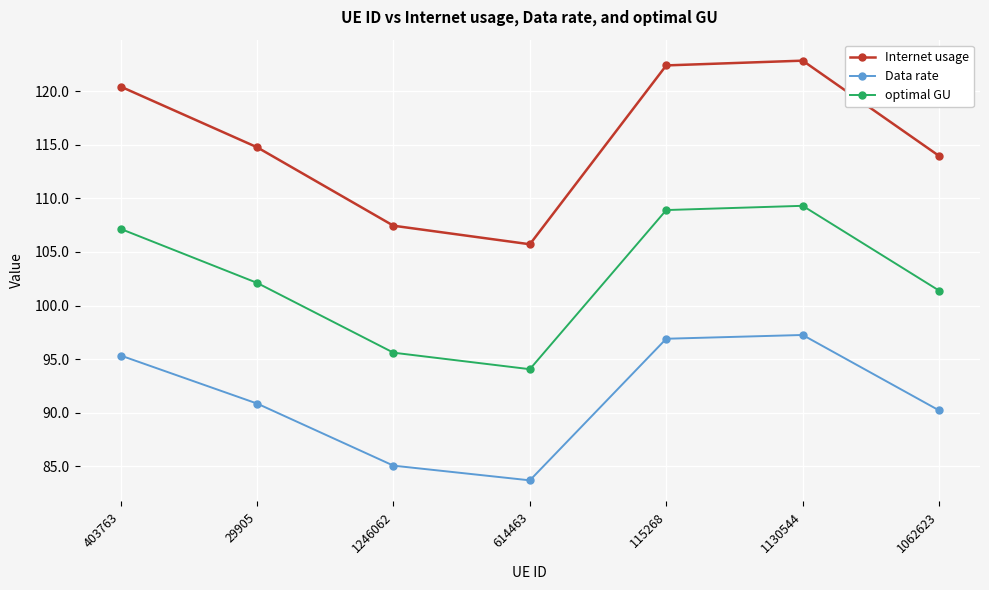

Reading right to left, extract all data points from this chart.

Internet usage: 1062623=114.0	1130544=122.8	115268=122.4	614463=105.7	1246062=107.4	29905=114.8	403763=120.4
Data rate: 1062623=90.2	1130544=97.3	115268=96.9	614463=83.7	1246062=85.1	29905=90.9	403763=95.3
optimal GU: 1062623=101.4	1130544=109.3	115268=108.9	614463=94.1	1246062=95.6	29905=102.1	403763=107.2